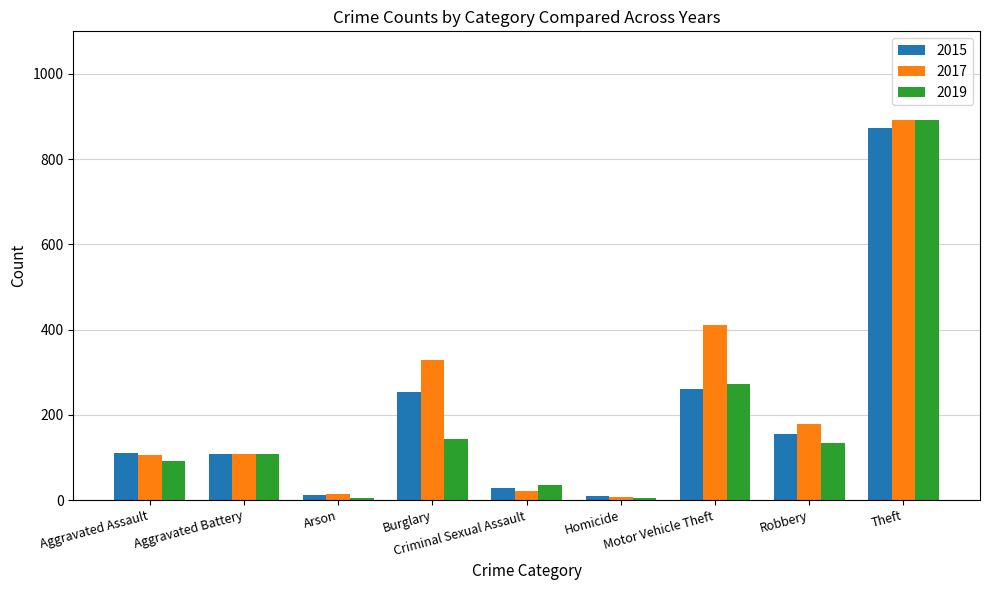

What are all the series names shown in the legend?

2015, 2017, 2019